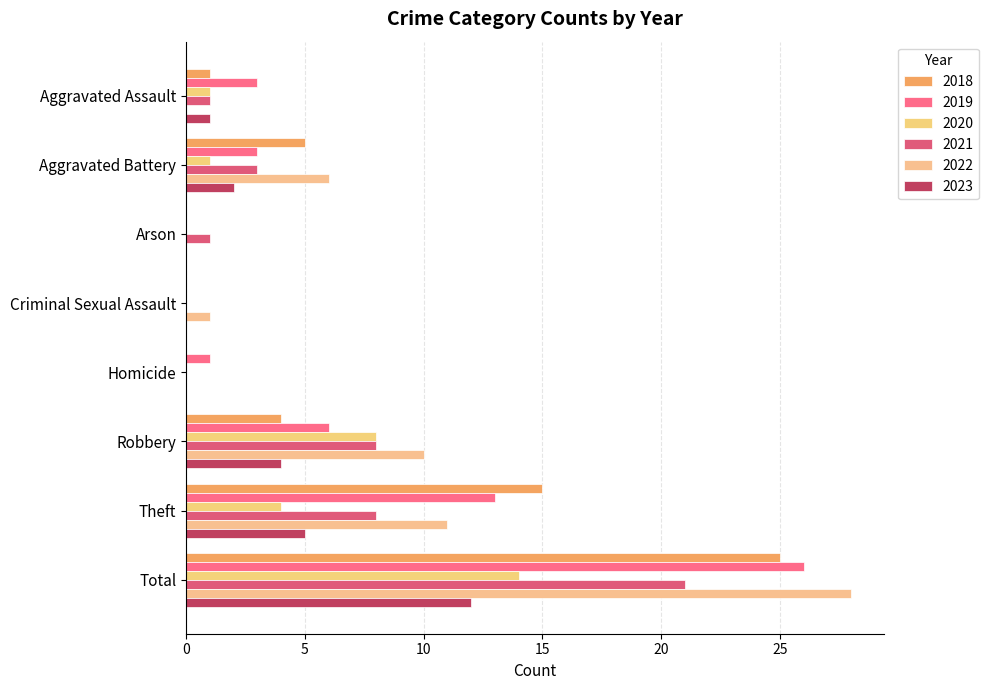

What is the difference between the highest and lowest values at Aggravated Assault?

3